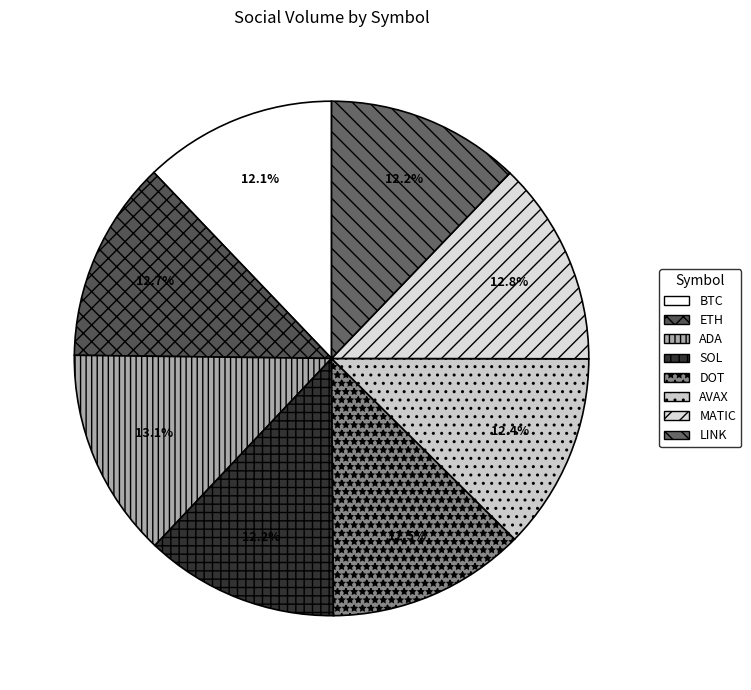

Which has a higher value, SOL or DOT?

DOT